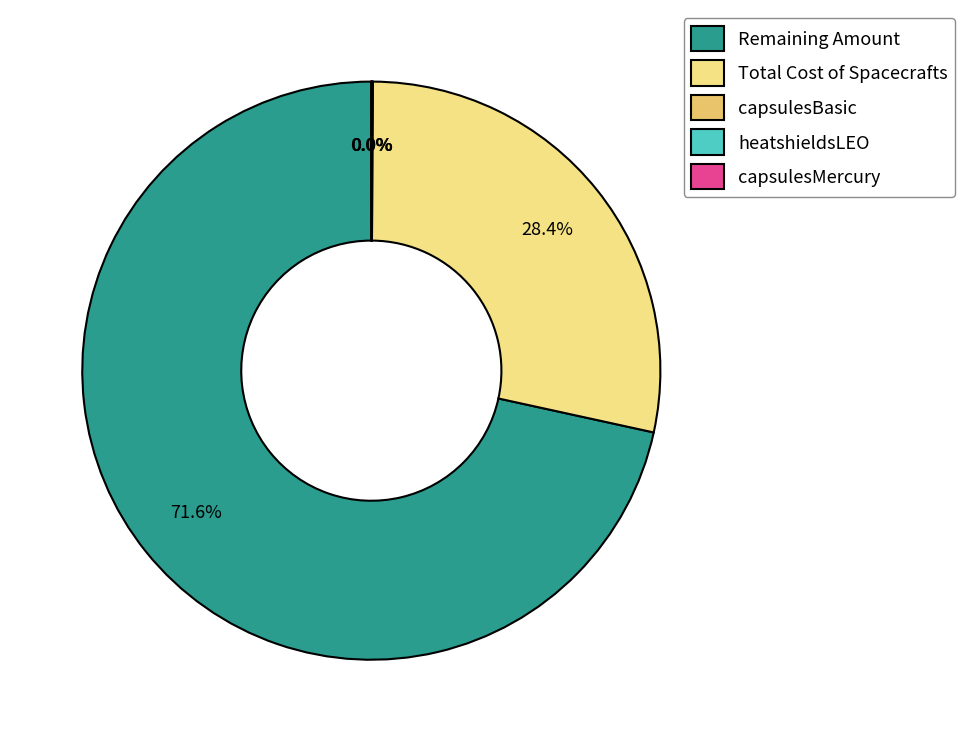

To the nearest percent, what is the difference between the largest and smallest slice percentages?

72%